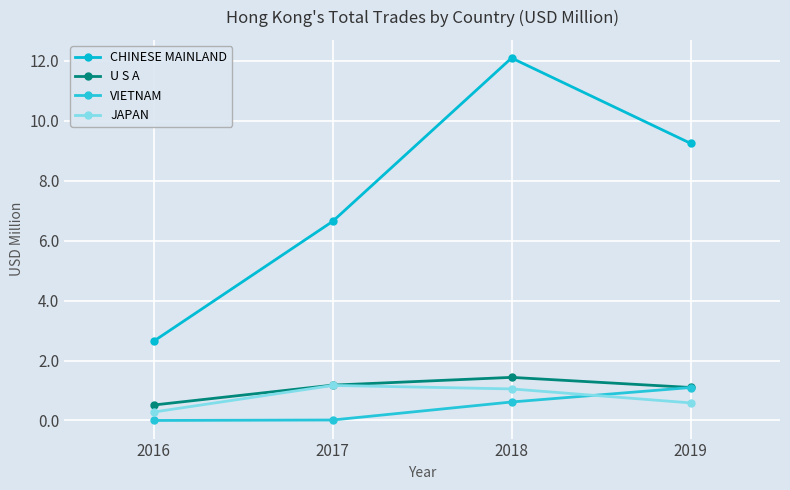

After their last crossing, which series has the higher values: JAPAN or VIETNAM?

VIETNAM